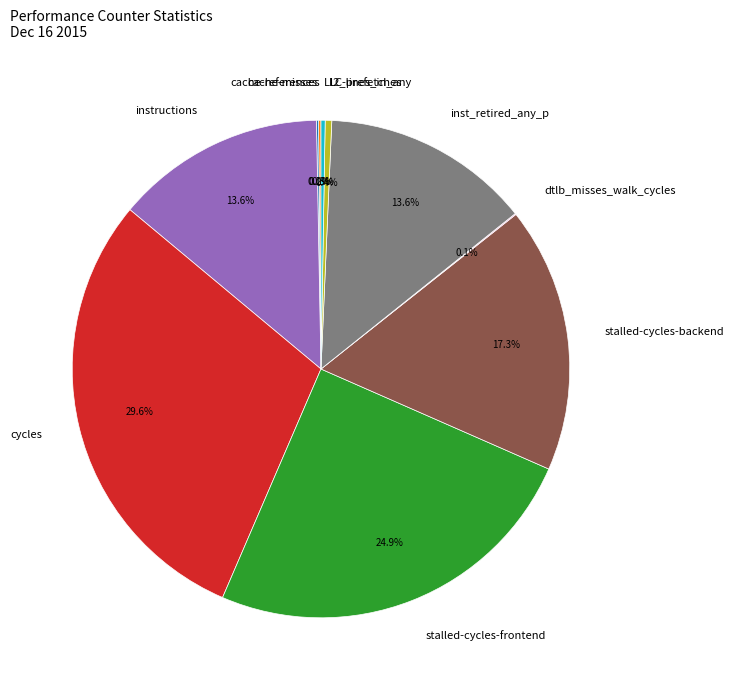

How much of the chart is everything except stalled-cycles-frontend?

75.1%